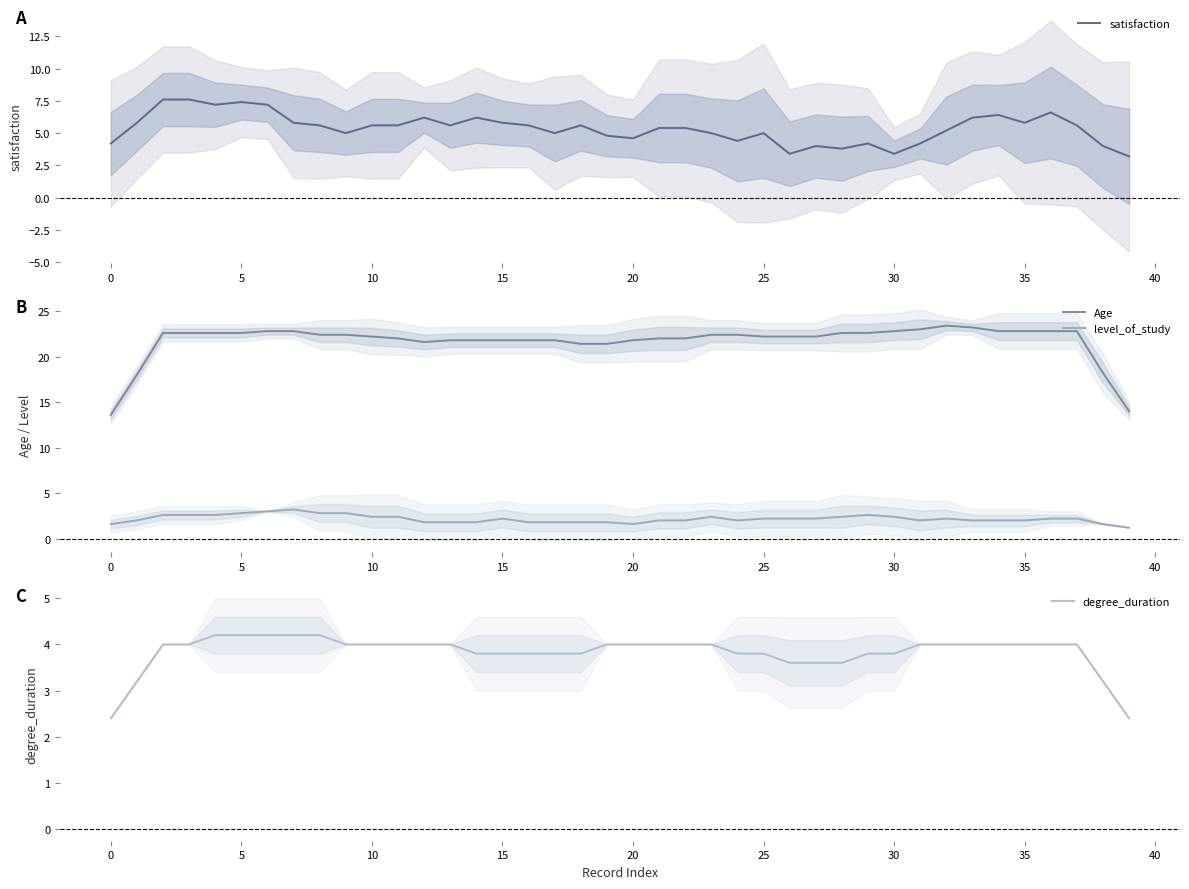

The level_of_study series shows 2.8 at 5. True or false?

True